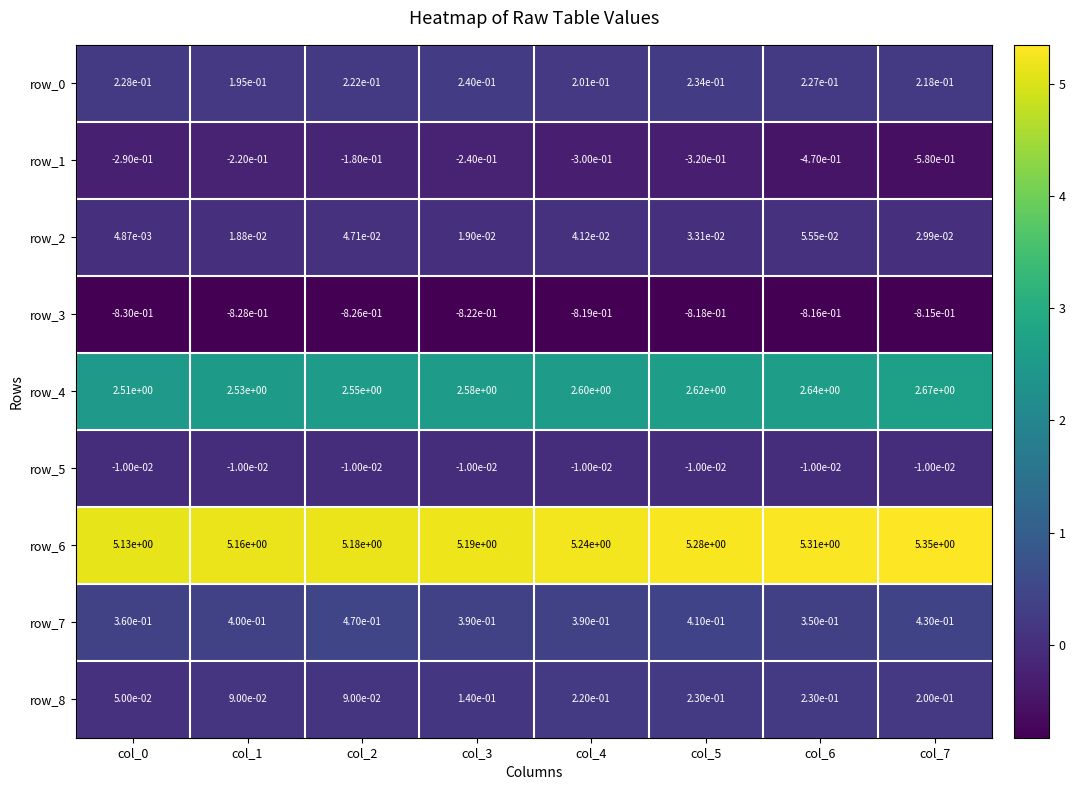

Is the value of row_0 at col_1 greater than the value of row_4 at col_4?

No